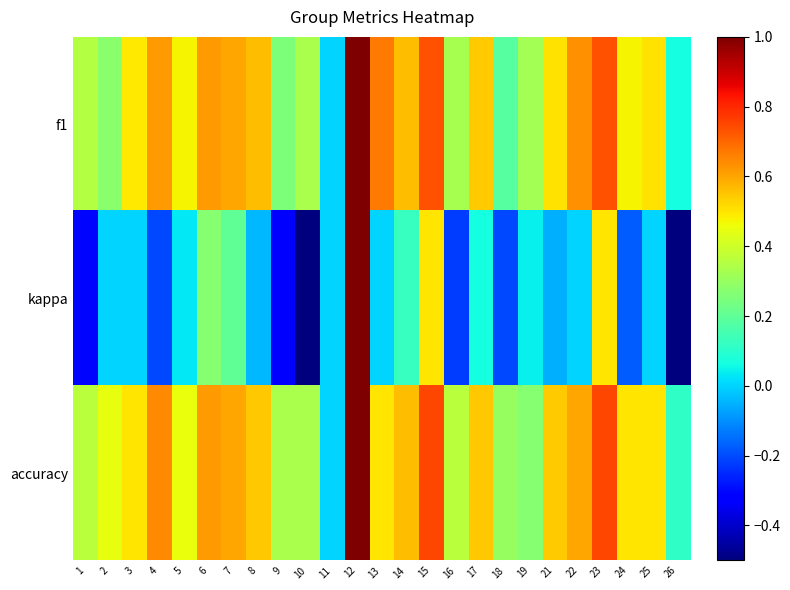

Count the number of data series in this chart.

3